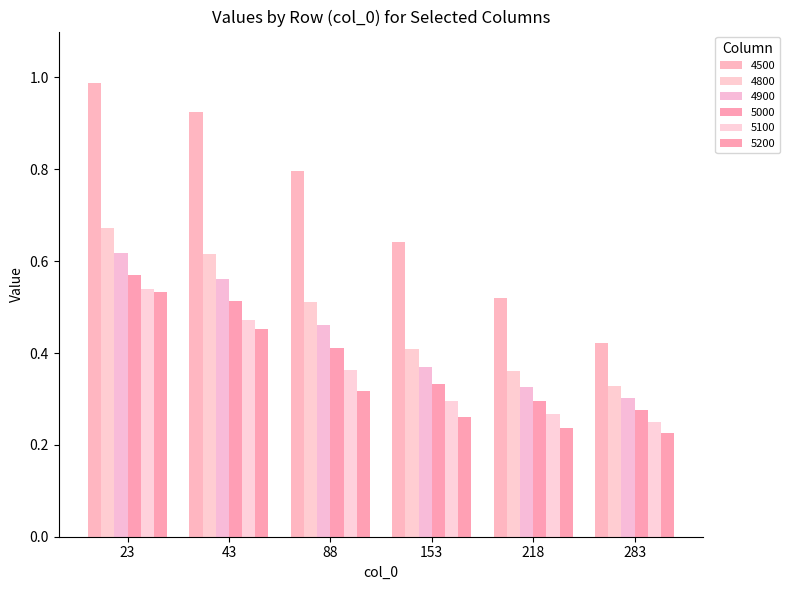

Where is 4800 nearest to the value 0?

283